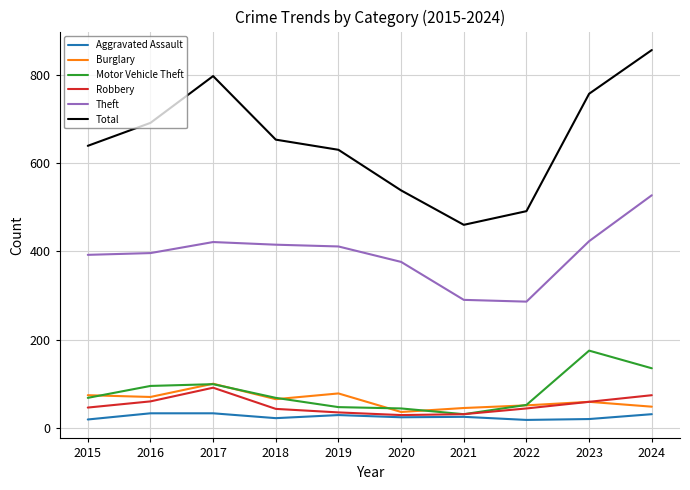

List the labels in order of Total value, smallest first.

2021, 2022, 2020, 2019, 2015, 2018, 2016, 2023, 2017, 2024